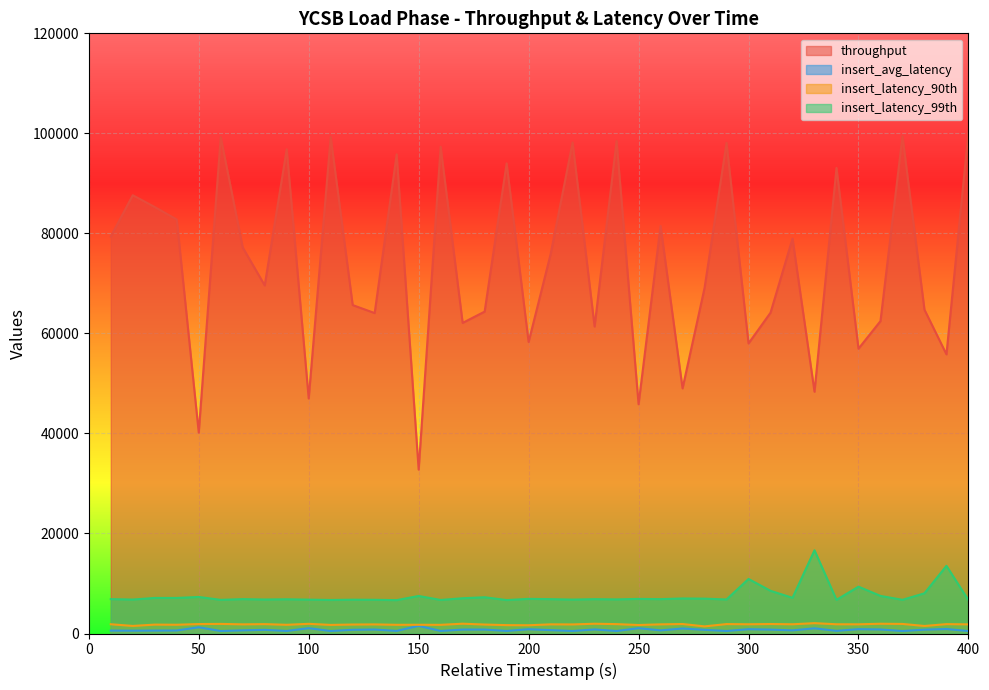

Which series has the largest total across all categories?

throughput